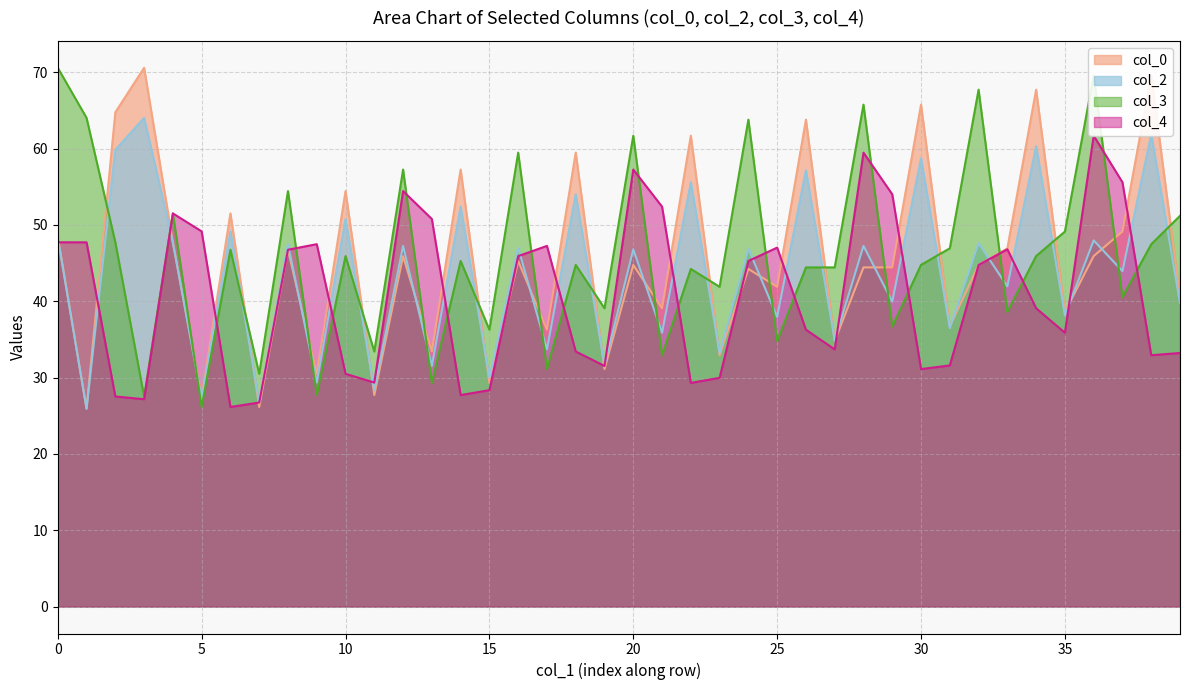

What is the highest value of the col_0 series?

70.6